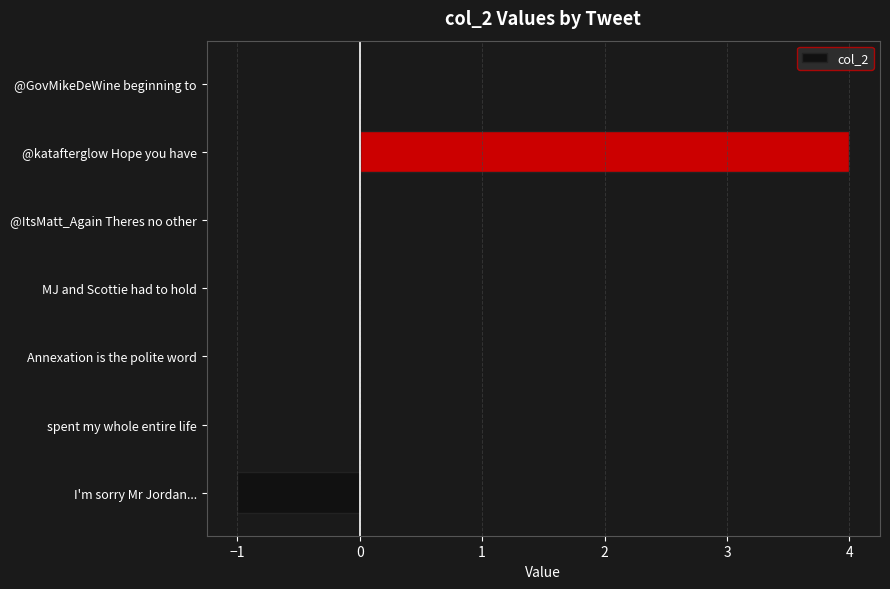

Between Annexation is the polite word and @katafterglow Hope you have, which is larger?

@katafterglow Hope you have